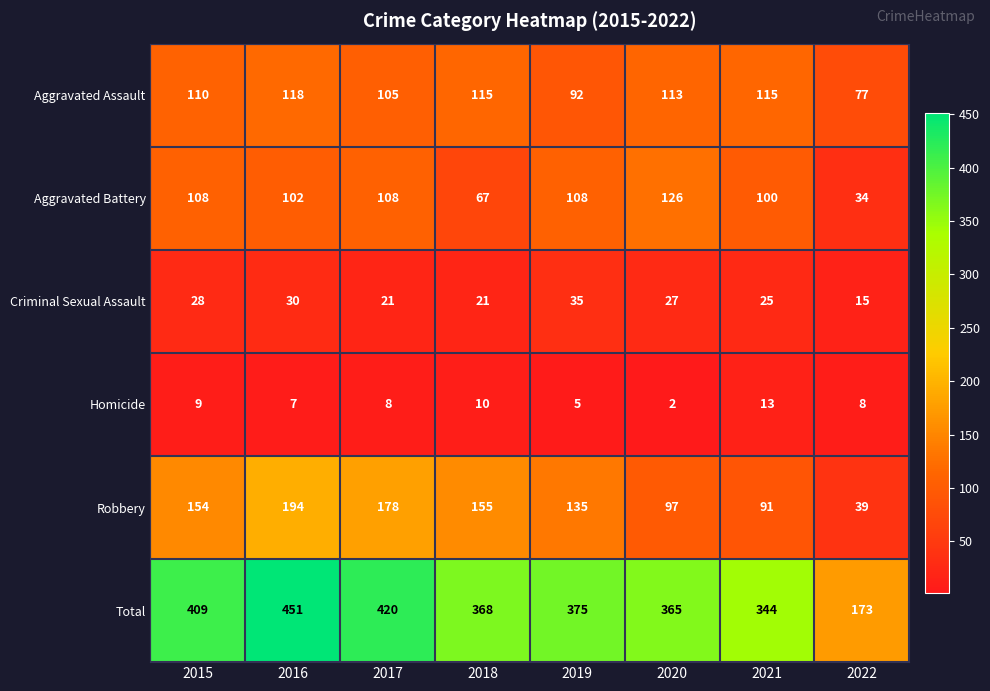

At which category is the sum across all series the highest?

2016